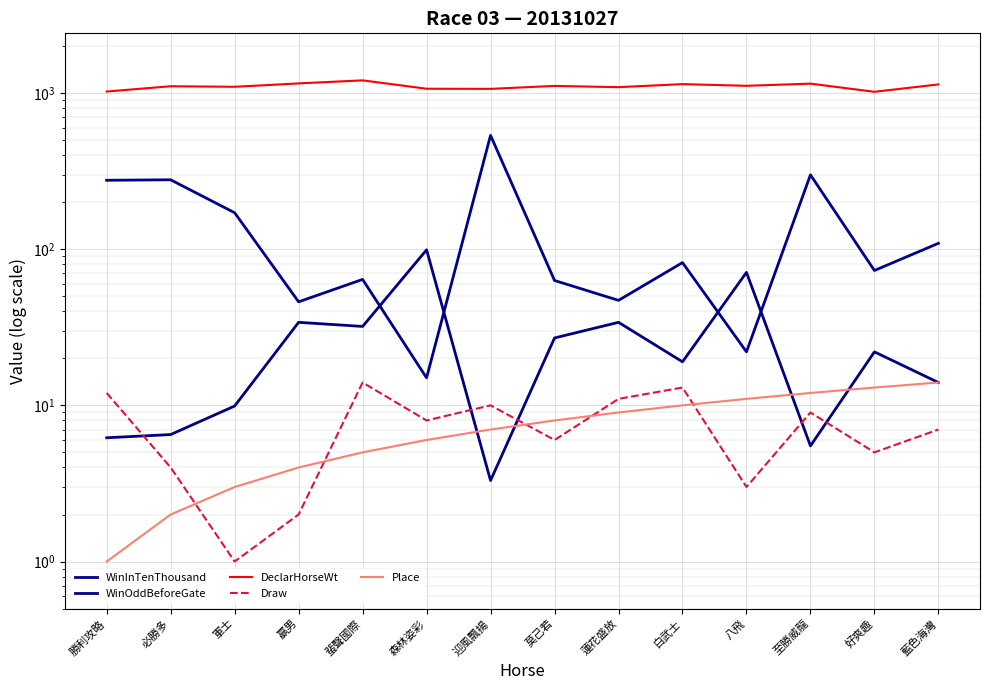

Which series has the largest range (max minus min)?

WinInTenThousand